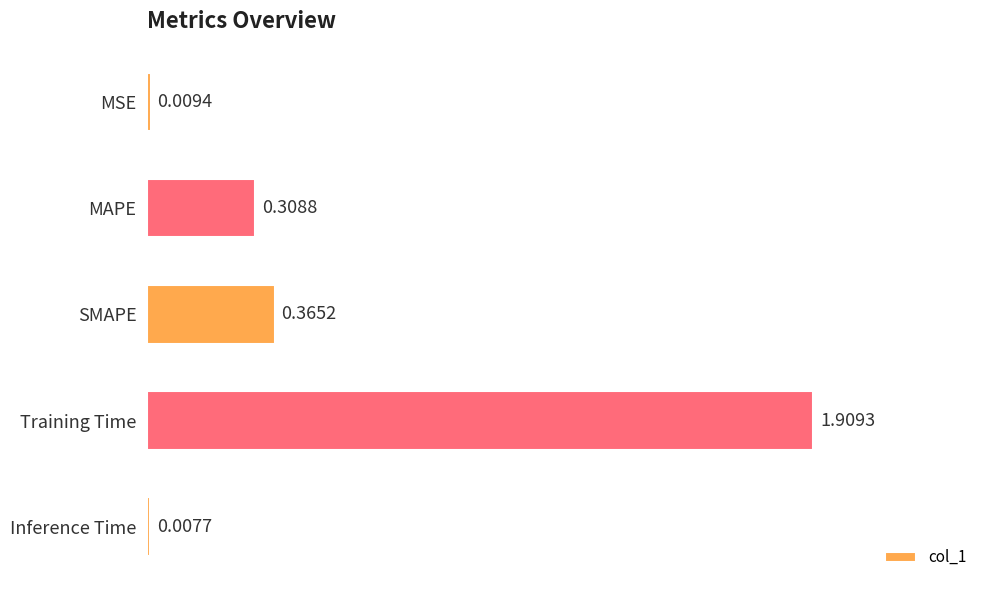

What is the label of the 2nd bar from the top?

MAPE